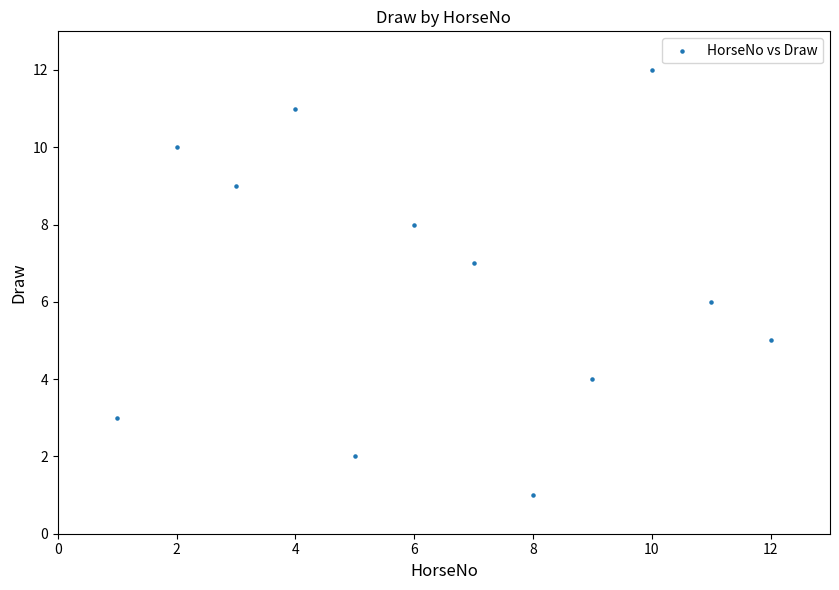

What is the range of Y values (max minus min)?

11